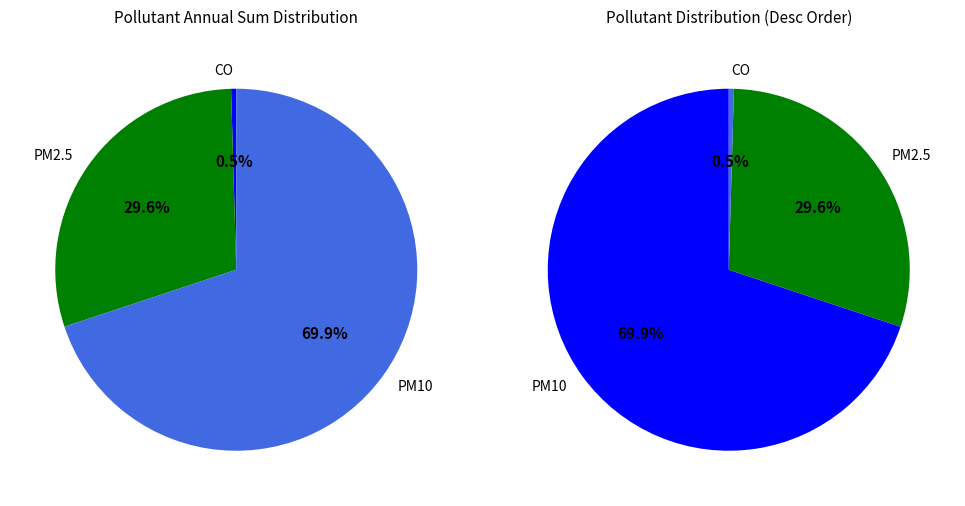

Is it true that 4 is 1% of the pie?

False